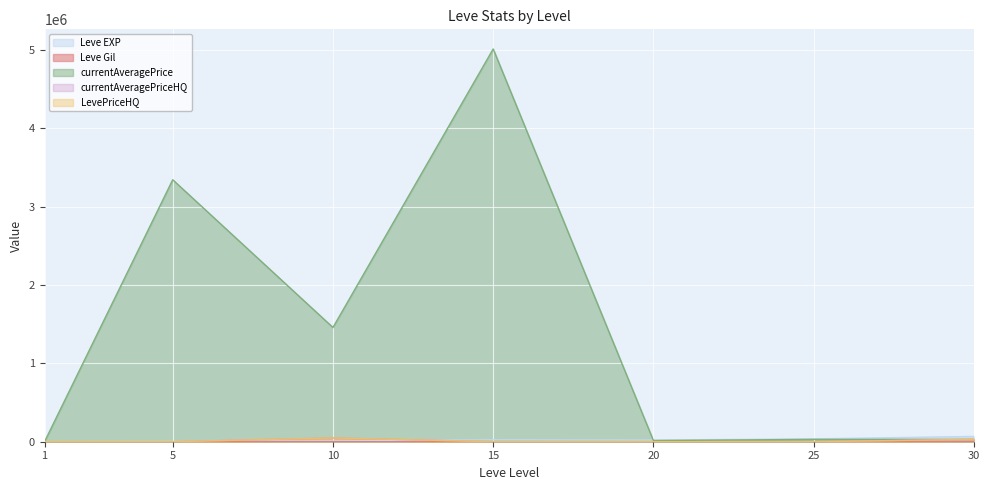

How many data points in currentAveragePrice are above 30000?

3